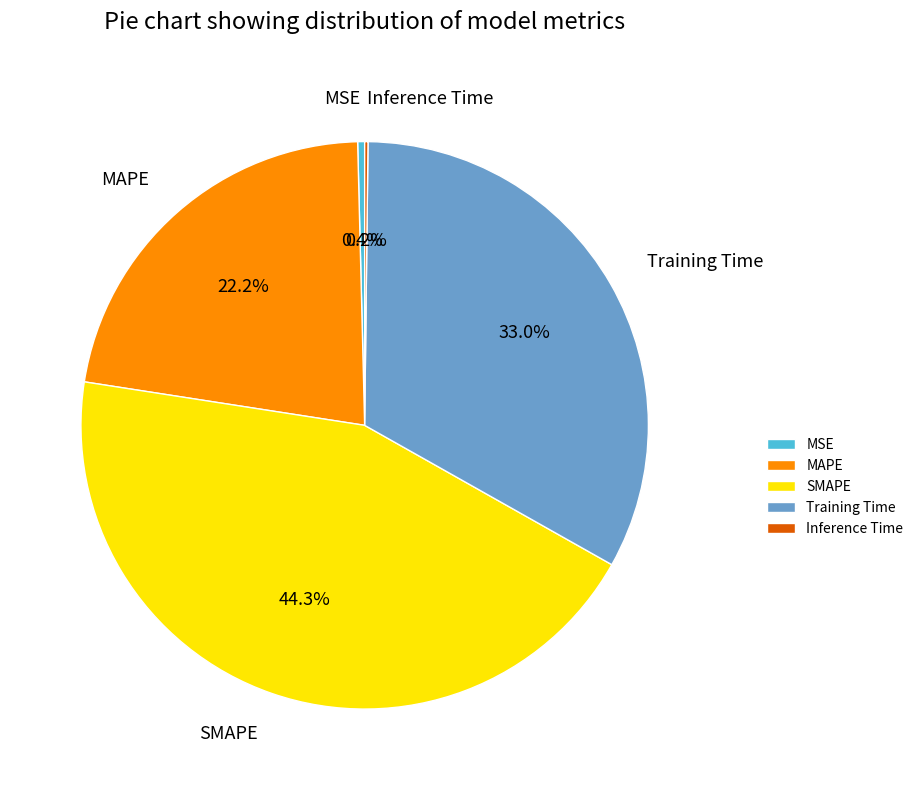

To the nearest percent, what is the difference between the largest and smallest slice percentages?

44%